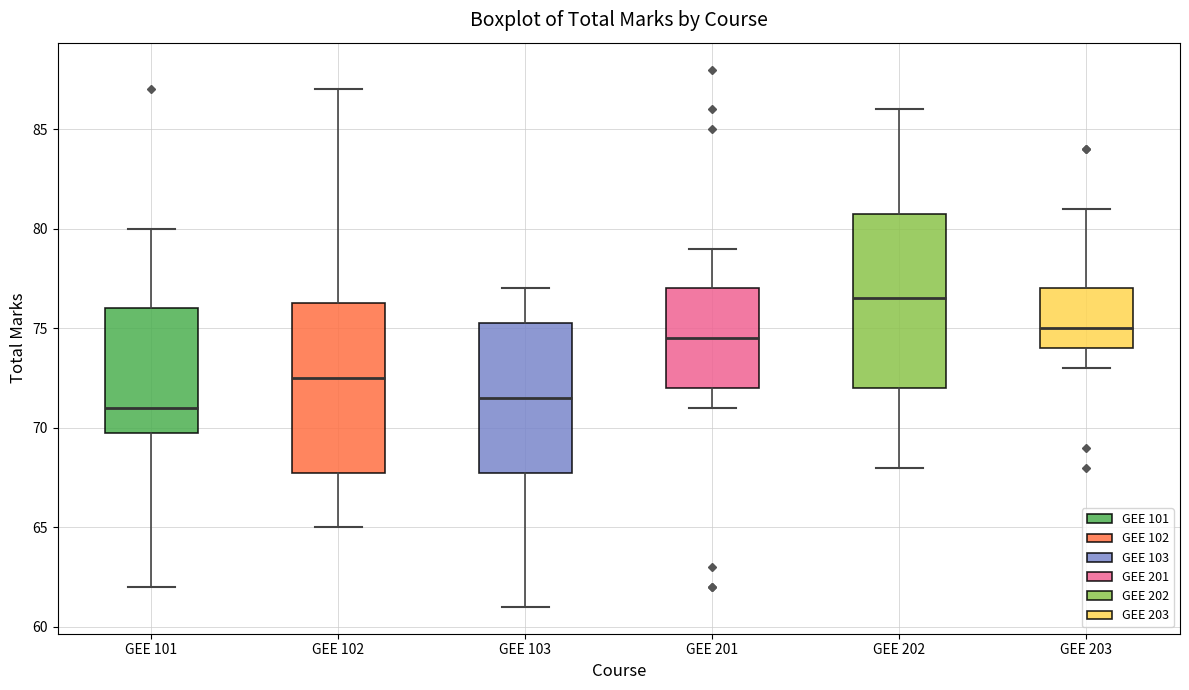

Reading left to right, transcribe this box plot: for each box, give where its median line is, the range the box spans, and where its two whiskers end, as read against the y-axis. The values are not printed on the chart, so give them approximately, as read against the axis.

GEE 101: median 71.0, box 70.0 to 76.0, whiskers 62.0 to 80.0
GEE 102: median 72.5, box 68.0 to 76.5, whiskers 65.0 to 87.0
GEE 103: median 71.5, box 68.0 to 75.5, whiskers 61.0 to 77.0
GEE 201: median 74.5, box 72.0 to 77.0, whiskers 71.0 to 79.0
GEE 202: median 76.5, box 72.0 to 81.0, whiskers 68.0 to 86.0
GEE 203: median 75.0, box 74.0 to 77.0, whiskers 73.0 to 81.0